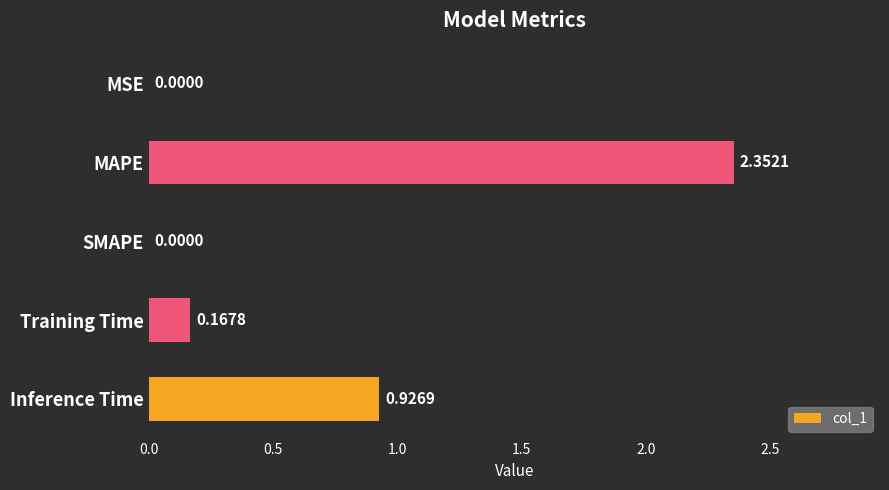

What is the sum of all values?

3.4